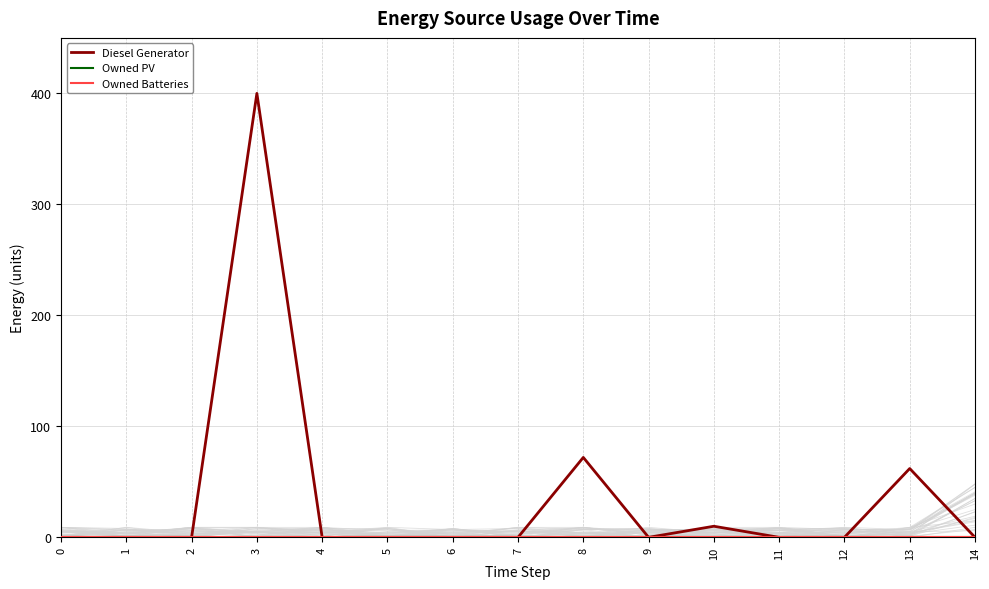

How many categories are shown in the chart?

15